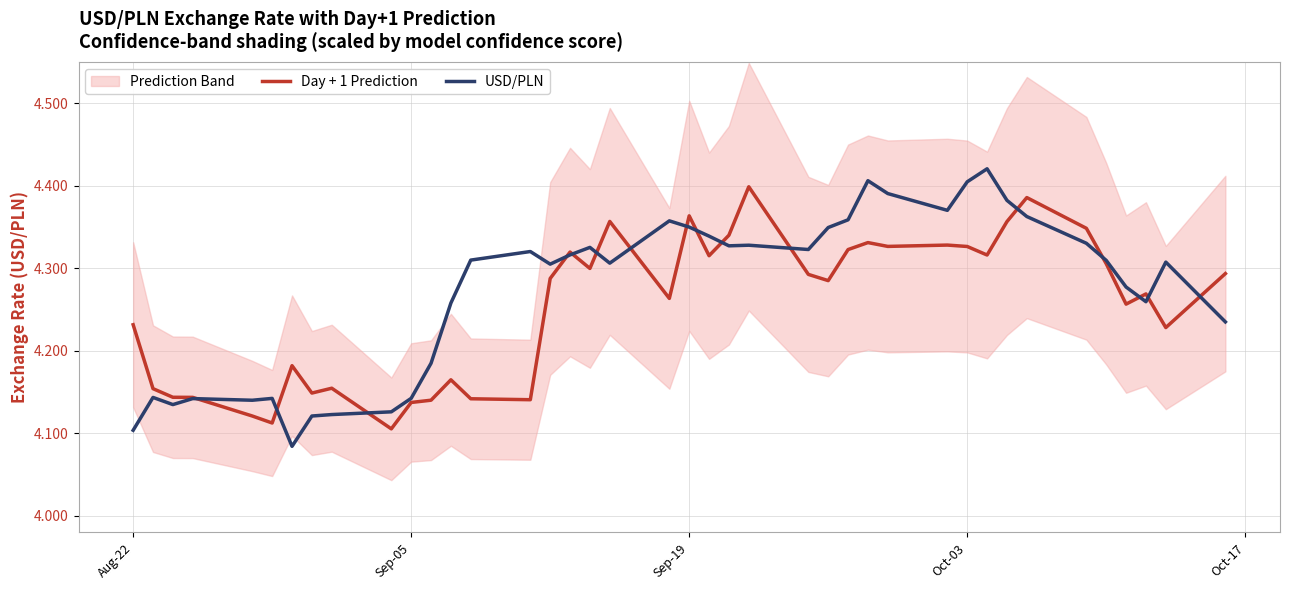

List the series in order of their overall mean, lowest first.

Day + 1 Prediction, USD/PLN